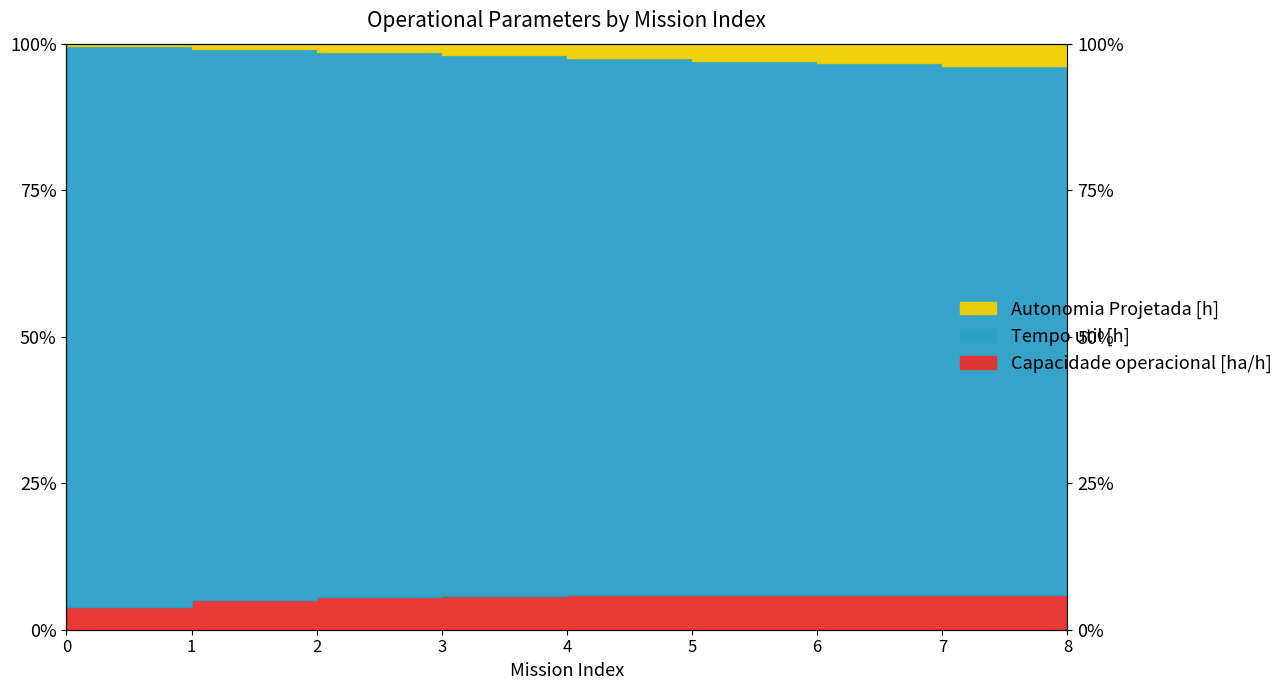

True or false: Capacidade operacional [ha/h] and Autonomia Projetada [h] cross at least once.

False